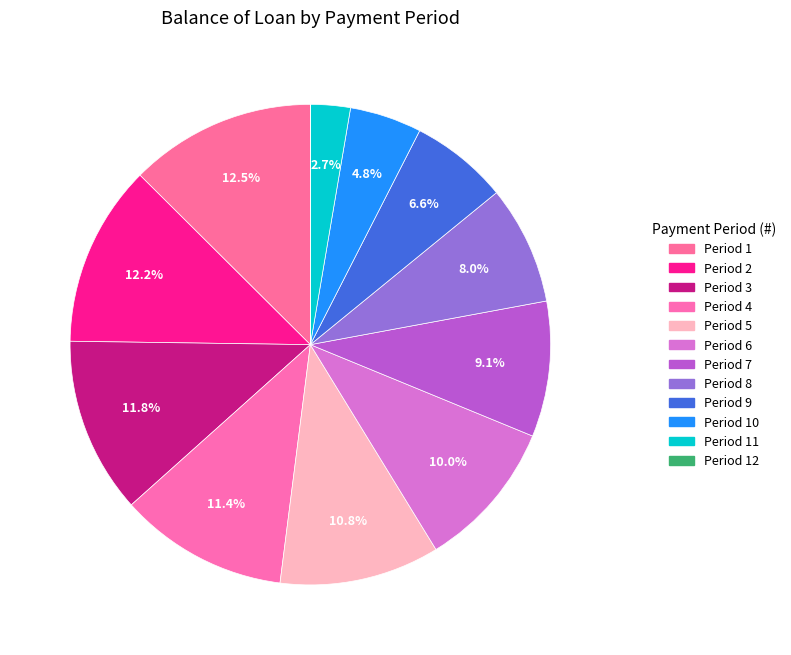

Does any single category account for the majority?

No